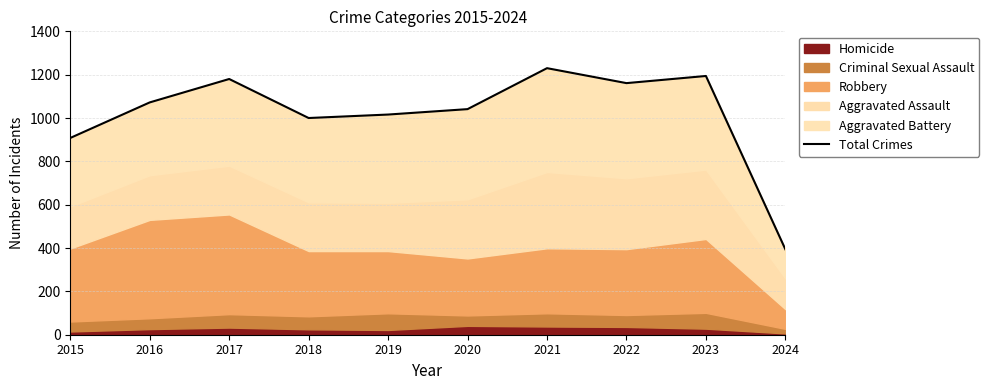

What is the difference between the second highest and second lowest values?

286